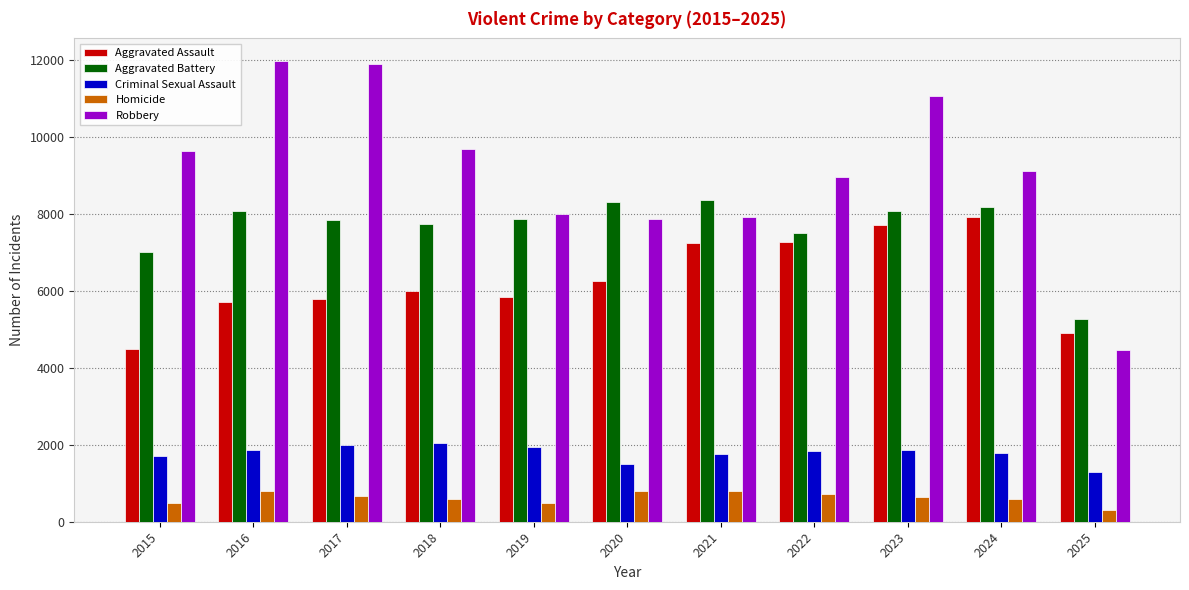

Is it true that Homicide equals 499 at 2019?

True